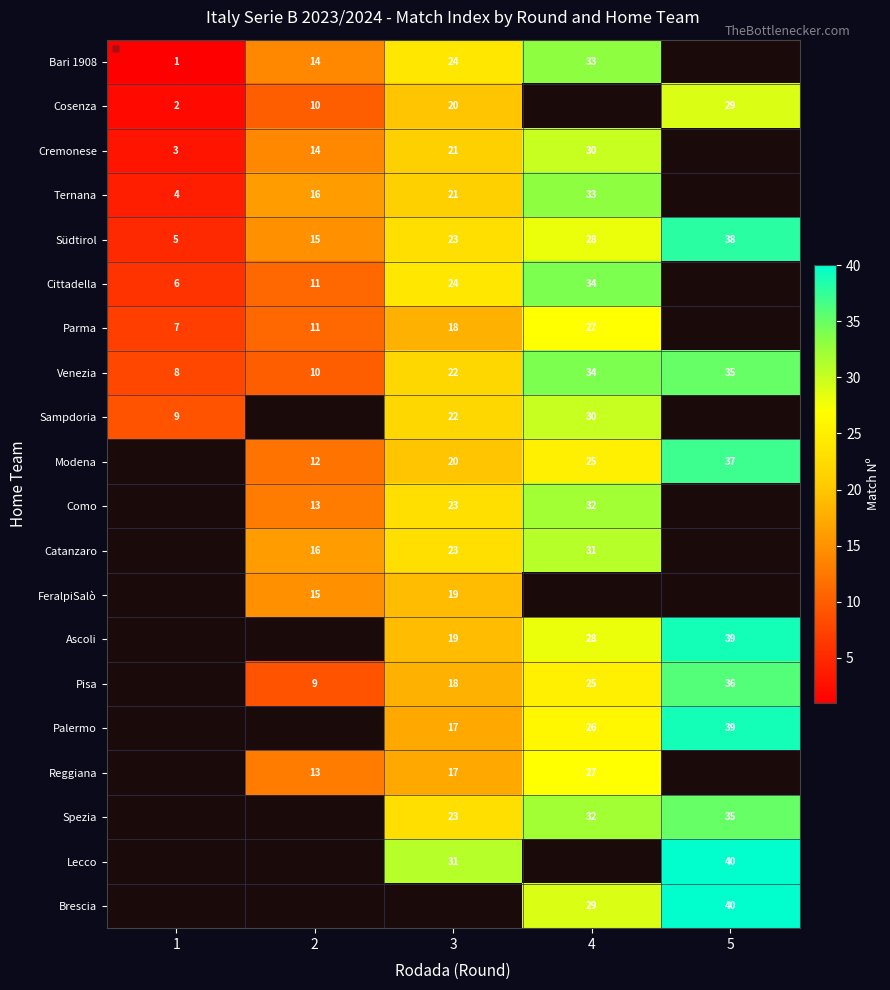

Rank the categories by Südtirol value from highest to lowest.

5, 4, 3, 2, 1